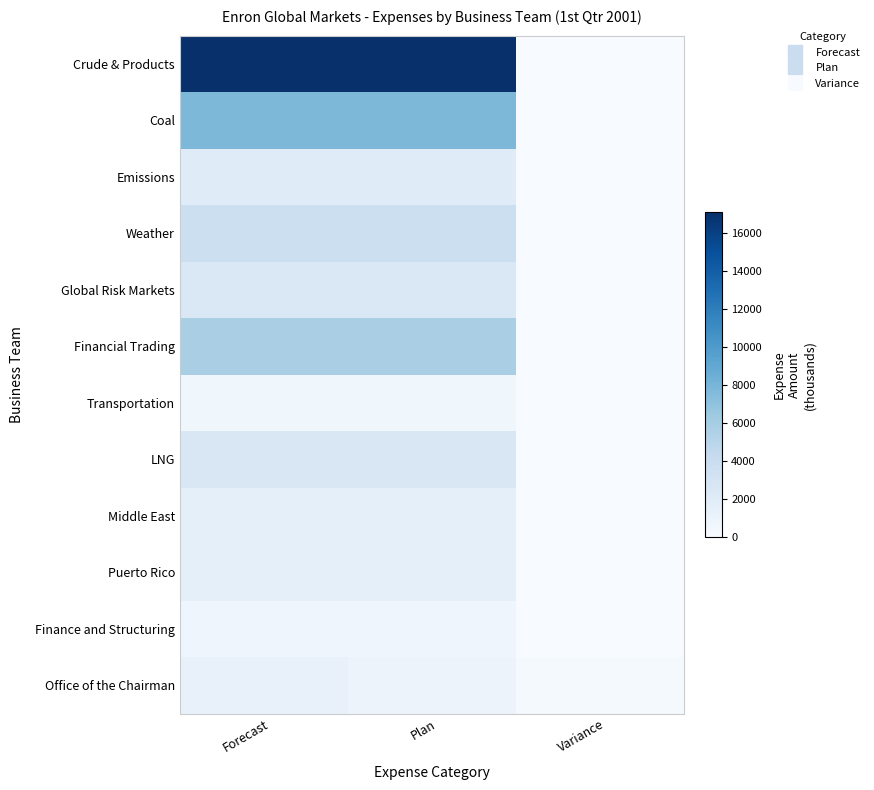

At how many categories does at least one series exceed 6305?

2